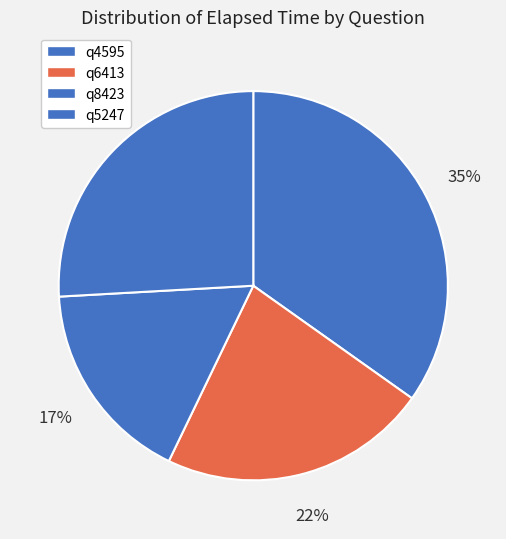

To the nearest percent, what is the average slice percentage?

25%